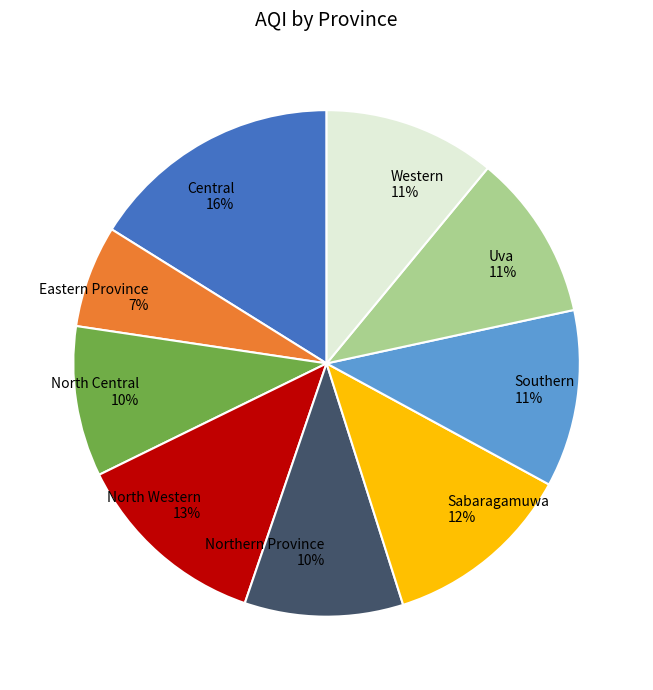

Combined, do North Central and Eastern Province account for over 50%?

No